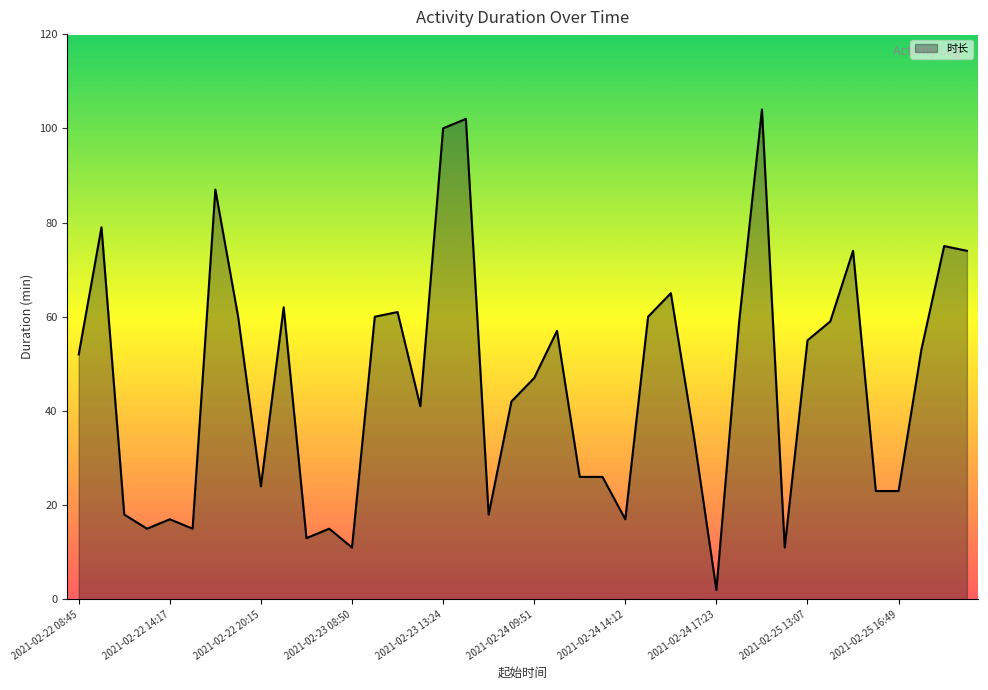

What is the difference between the maximum and minimum values?

102